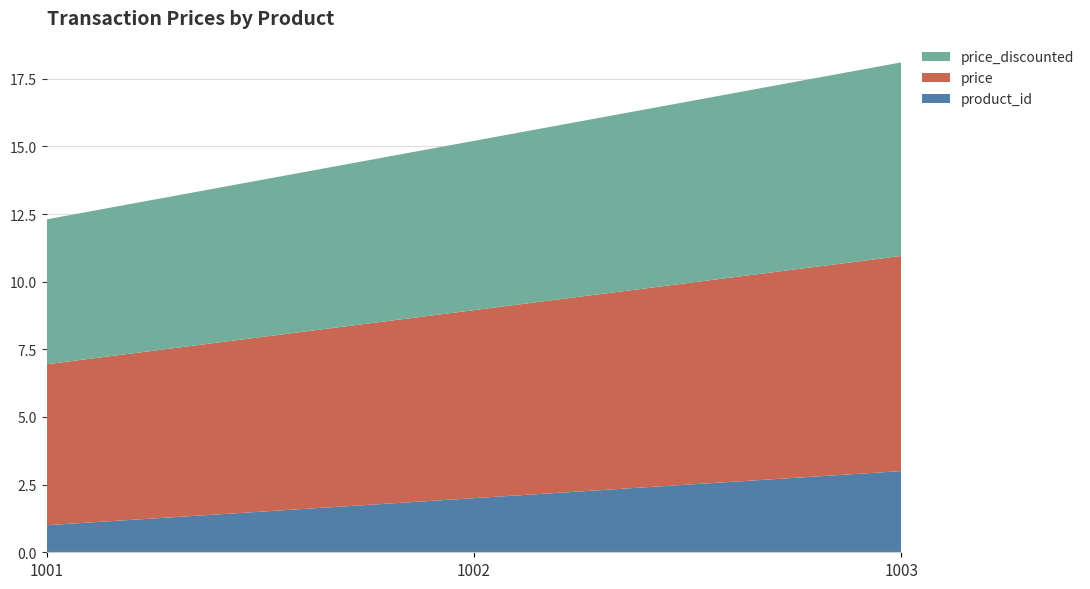

Reading left to right, extract all data points from this chart.

product_id: 1.0	2.0	3.0
price: 6.0	7.0	8.0
price_discounted: 5.4	6.3	7.2